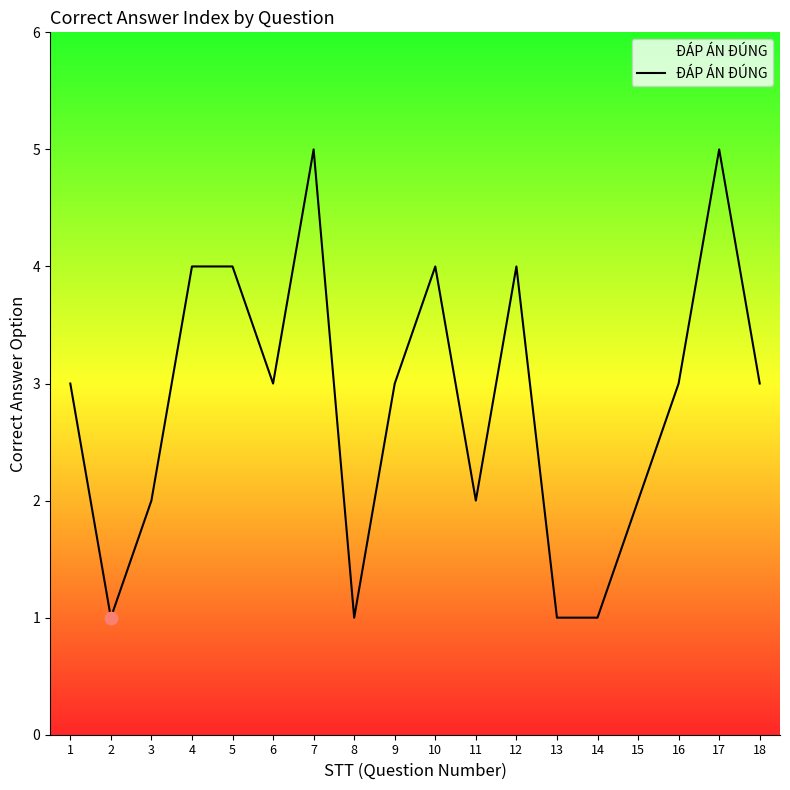

Between 7 and 4, which is larger?

7